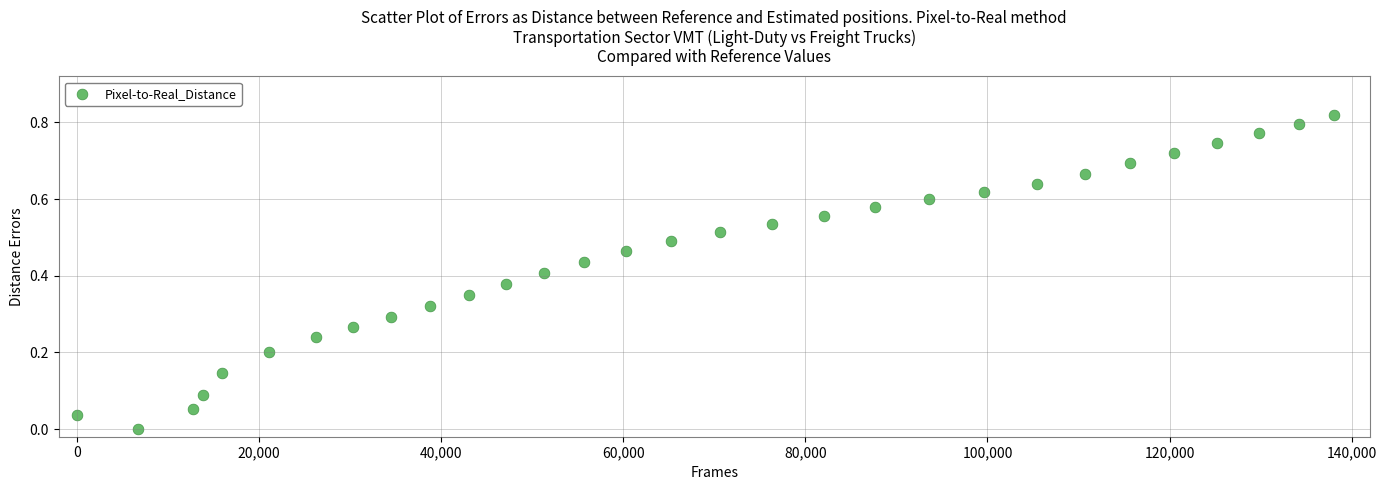

What is the range of X values (max minus min)?

138000.0